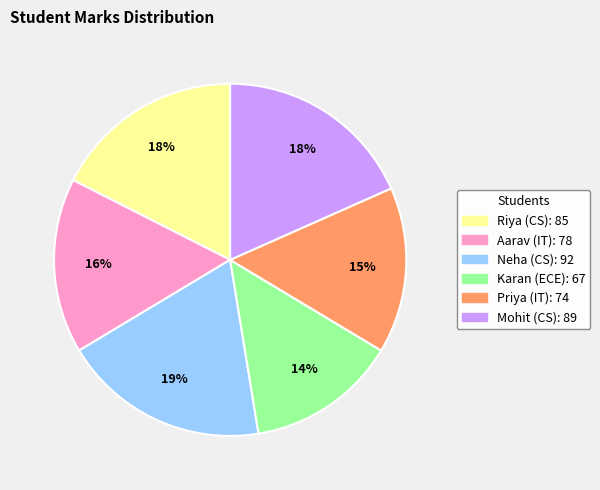

What is the ratio of the value at Neha (CS) to the value at Karan (ECE)?

1.4